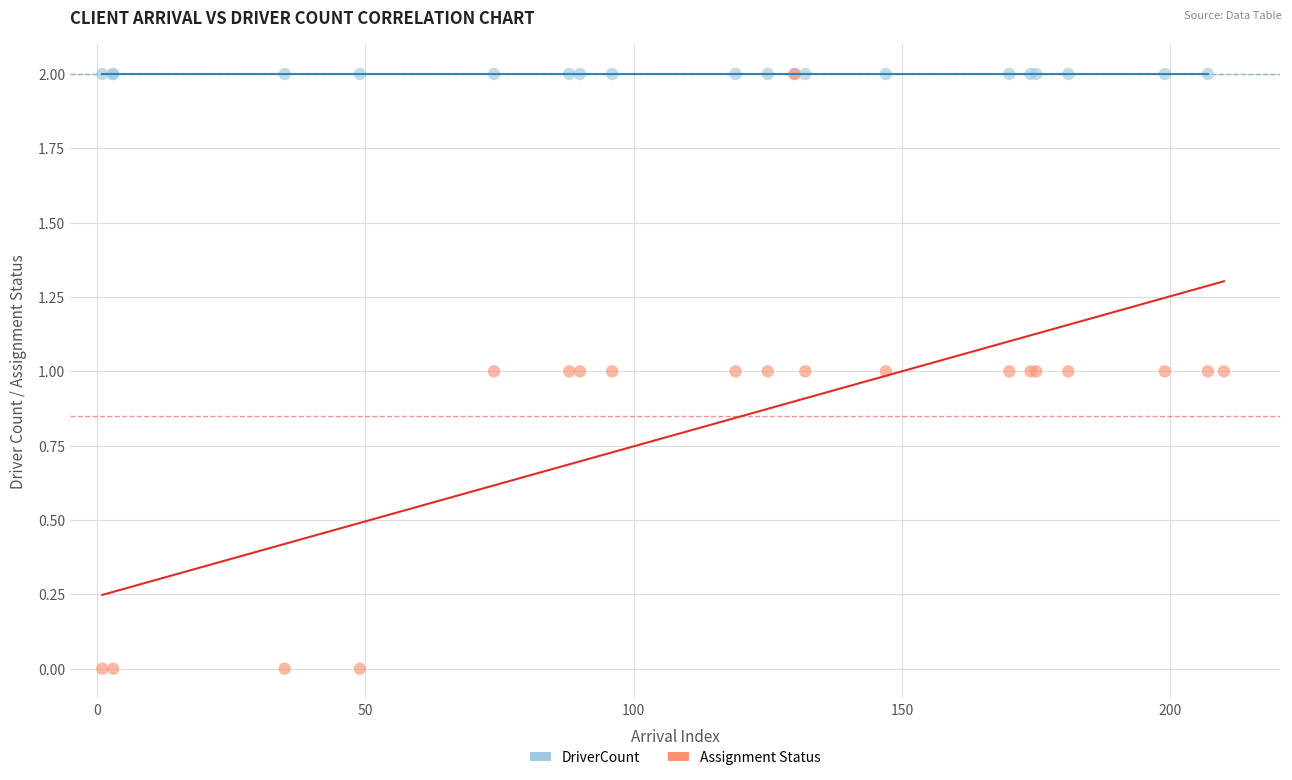

Which series reaches the minimum Y coordinate?

Assignment Status